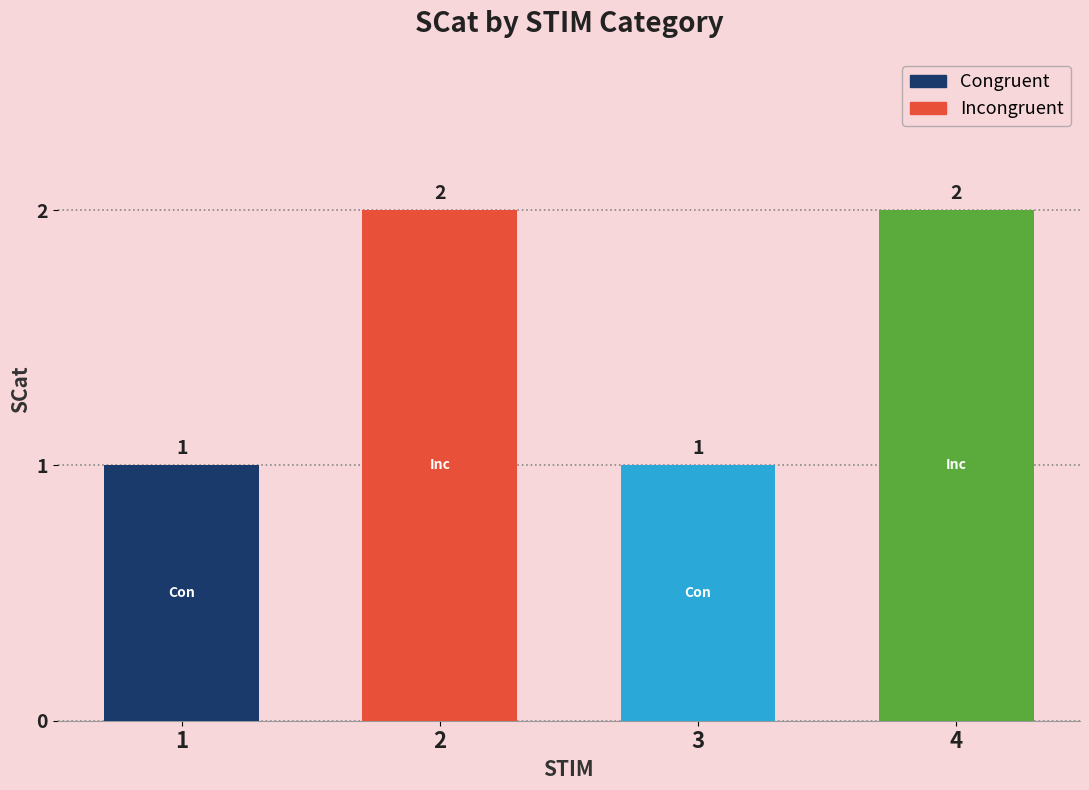

What is the change in value from 1 to 4?

+1